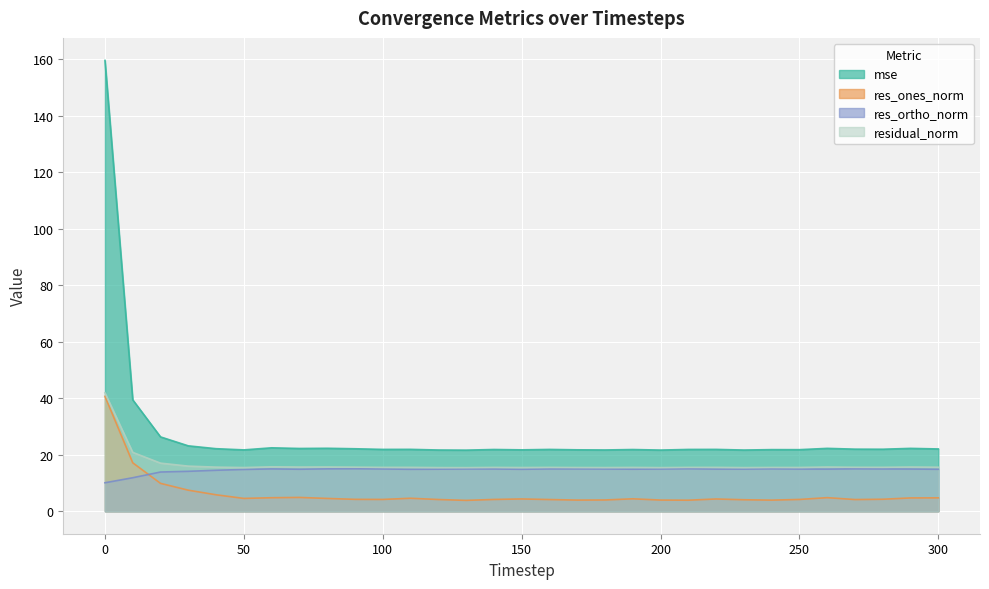

What is the greatest value displayed?

159.6